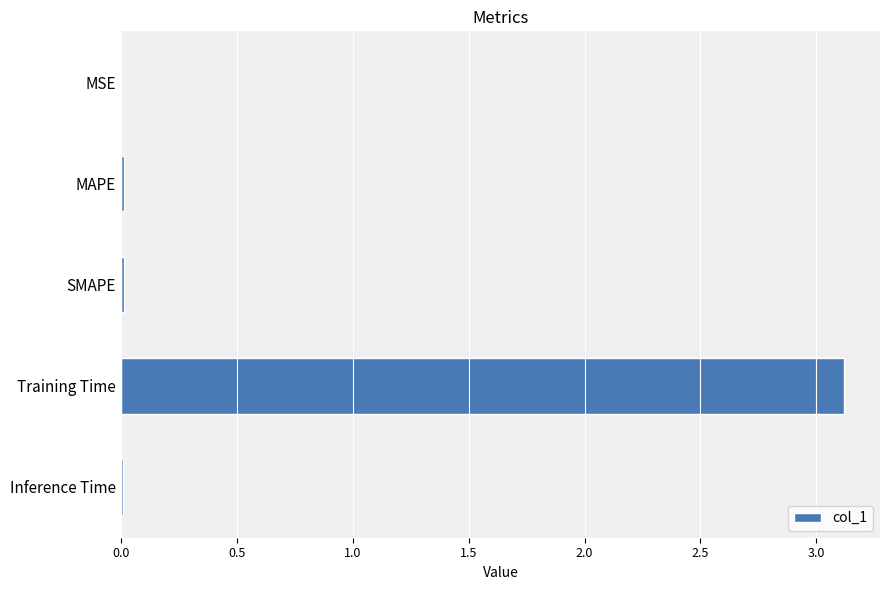

Is it true that the value at MSE is 0.0?

True